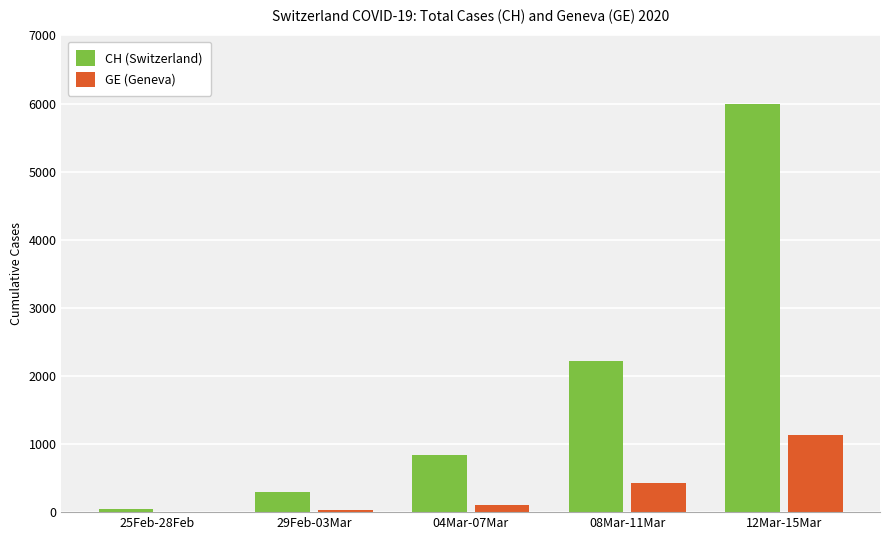

Between 25Feb-28Feb and 04Mar-07Mar, which series saw the biggest shift?

CH (Switzerland)